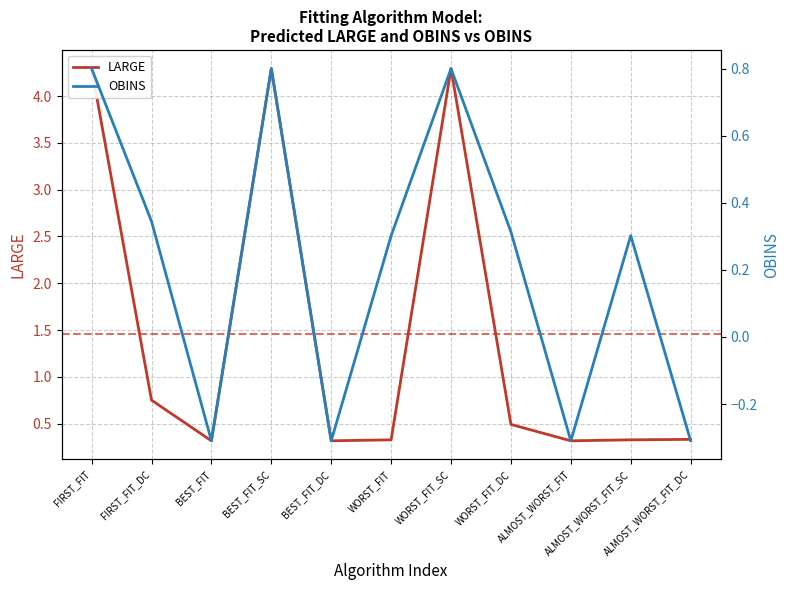

What is the difference between the LARGE values at FIRST_FIT and WORST_FIT_DC?

3.8